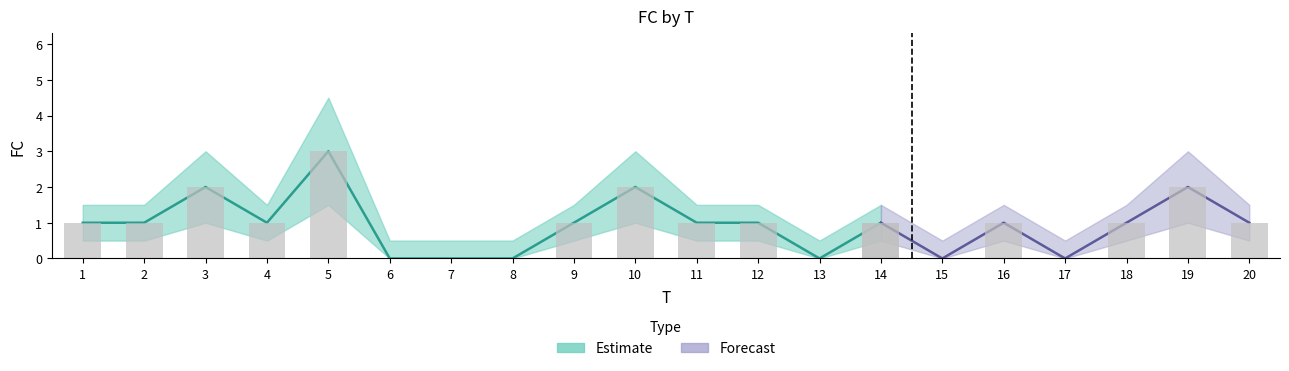

The FC series shows 1.0 at 11. True or false?

True